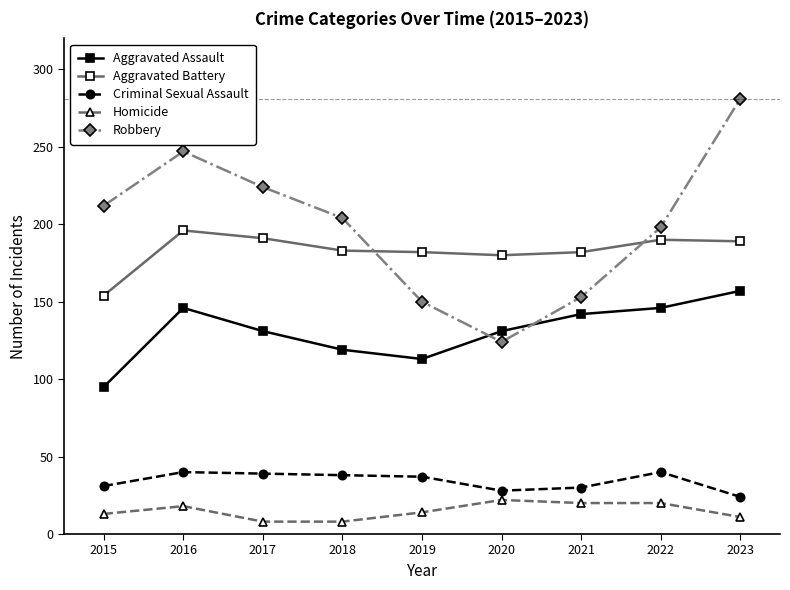

What is the value of the Criminal Sexual Assault point at the 4th from the left?

38